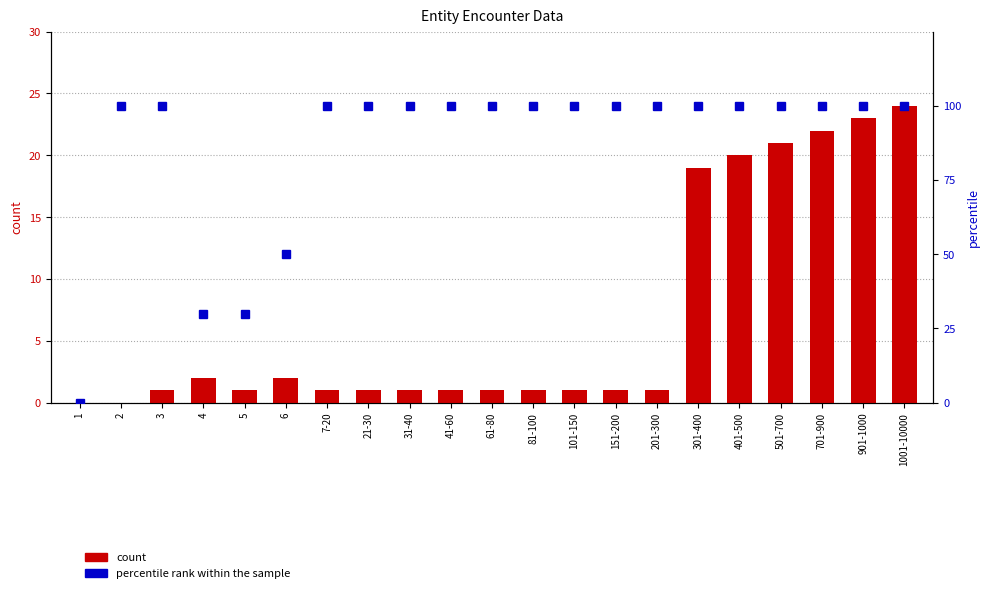

What is the difference between the highest and lowest values at 301-400?

81